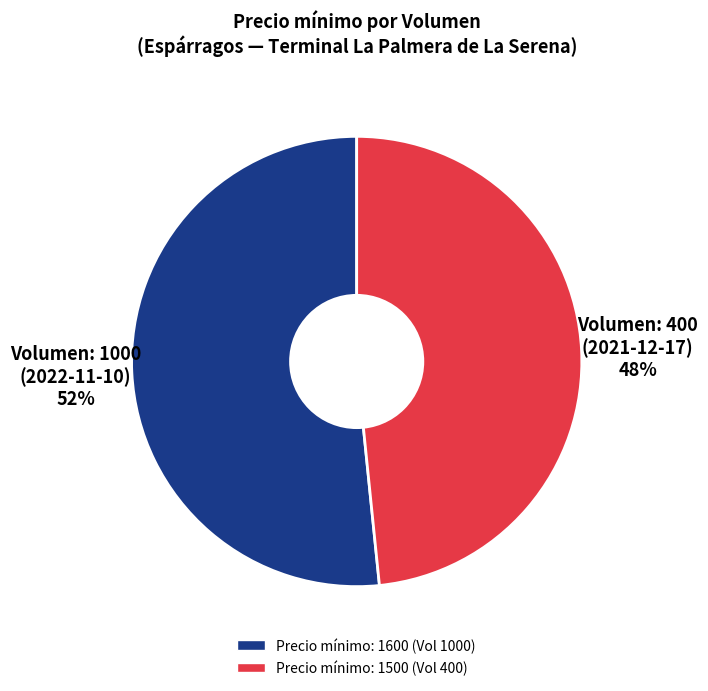

Is there a majority slice in this chart?

Yes